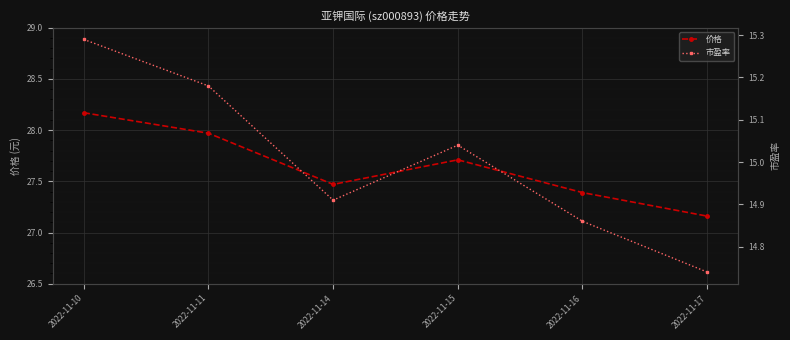

What is the highest value of the 价格 series?

28.2